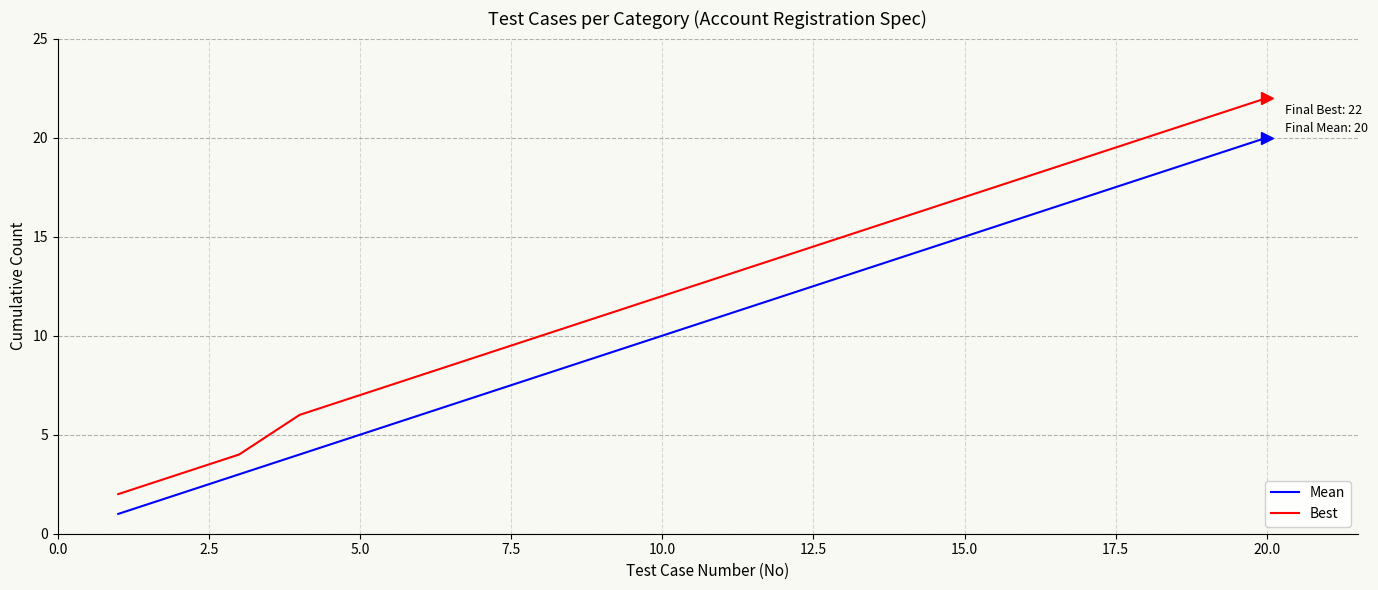

What is the difference between the maximum and minimum values in the Best series?

20